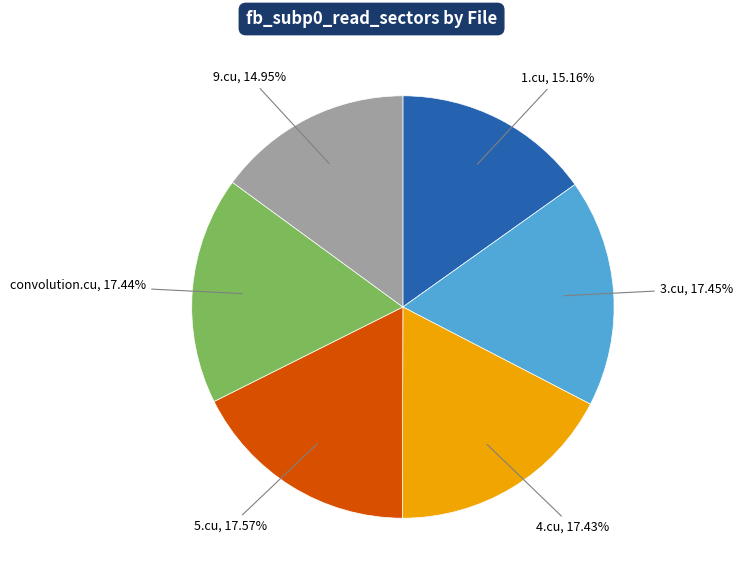

Is there any slice that represents more than half of the pie?

No